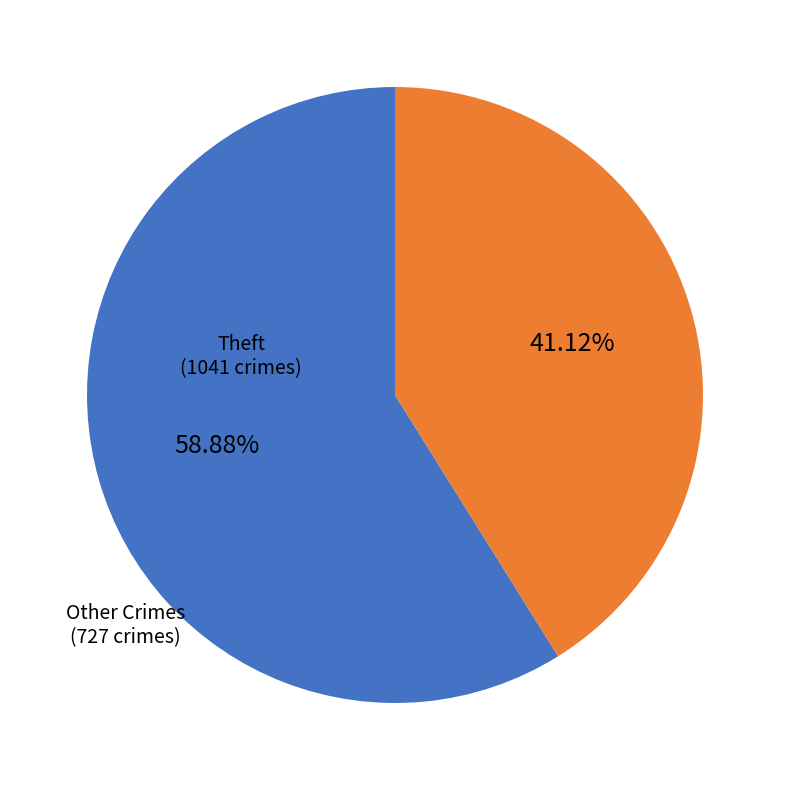

What is the smallest slice in the pie chart?

Other Crimes